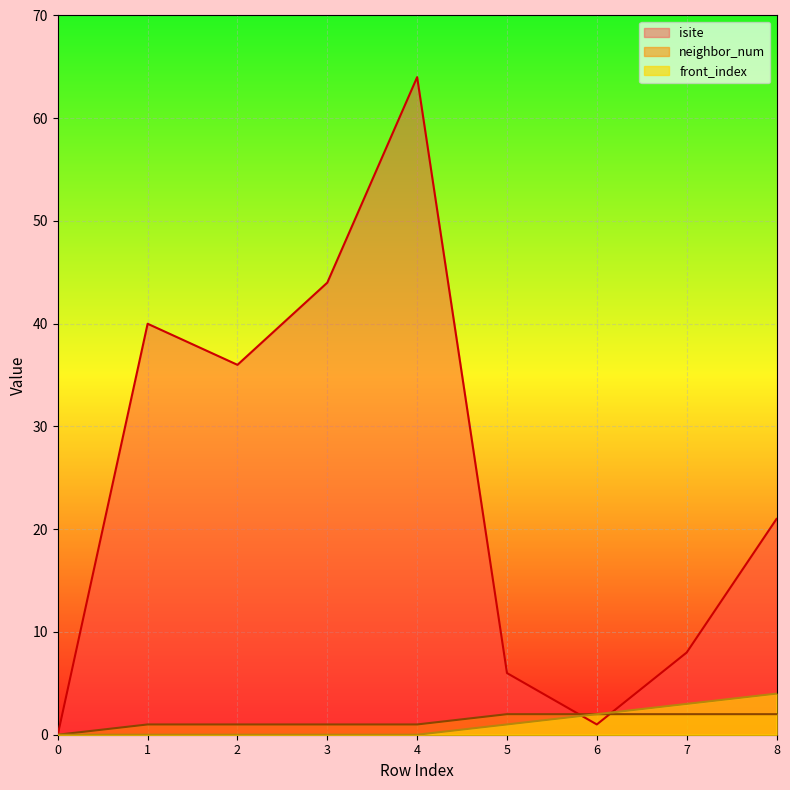

What is the maximum value for front_index?

4